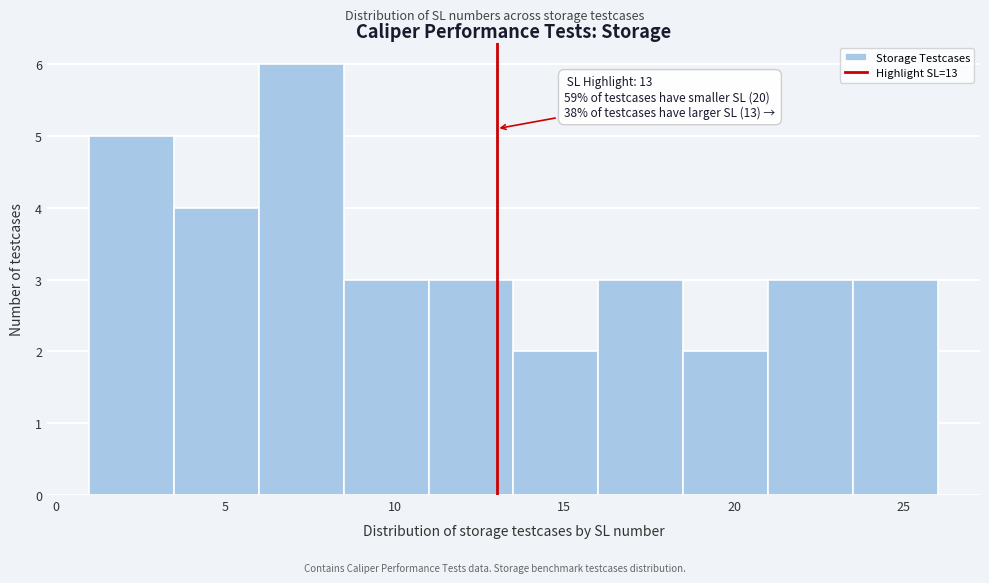

Over which range of the x-axis is the bar tallest?

6.0 to 8.5